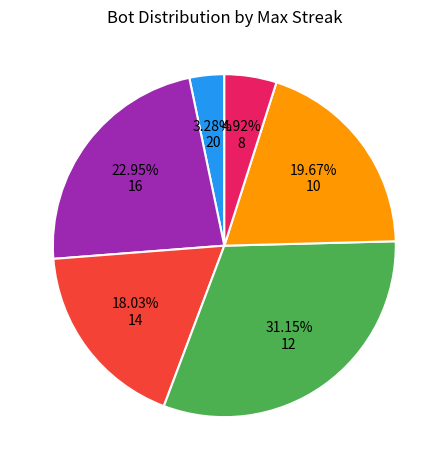

What is the total percentage of 16 and 10?

42.6%